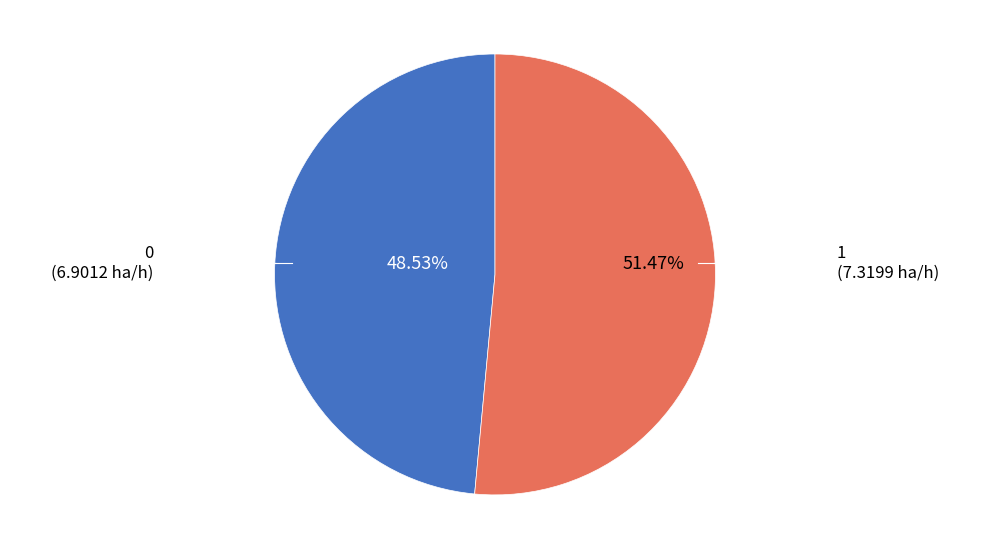

True or false: 0 accounts for 41% of the total.

False